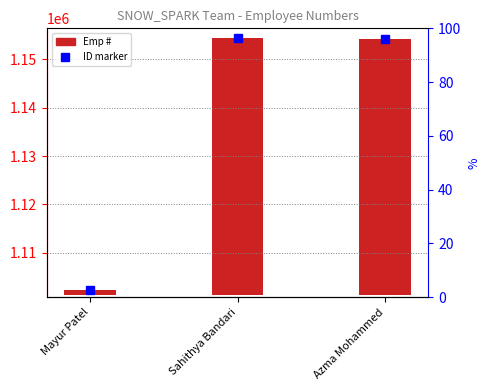

Rank the categories by value from lowest to highest.

Mayur Patel, Azma Mohammed, Sahithya Bandari